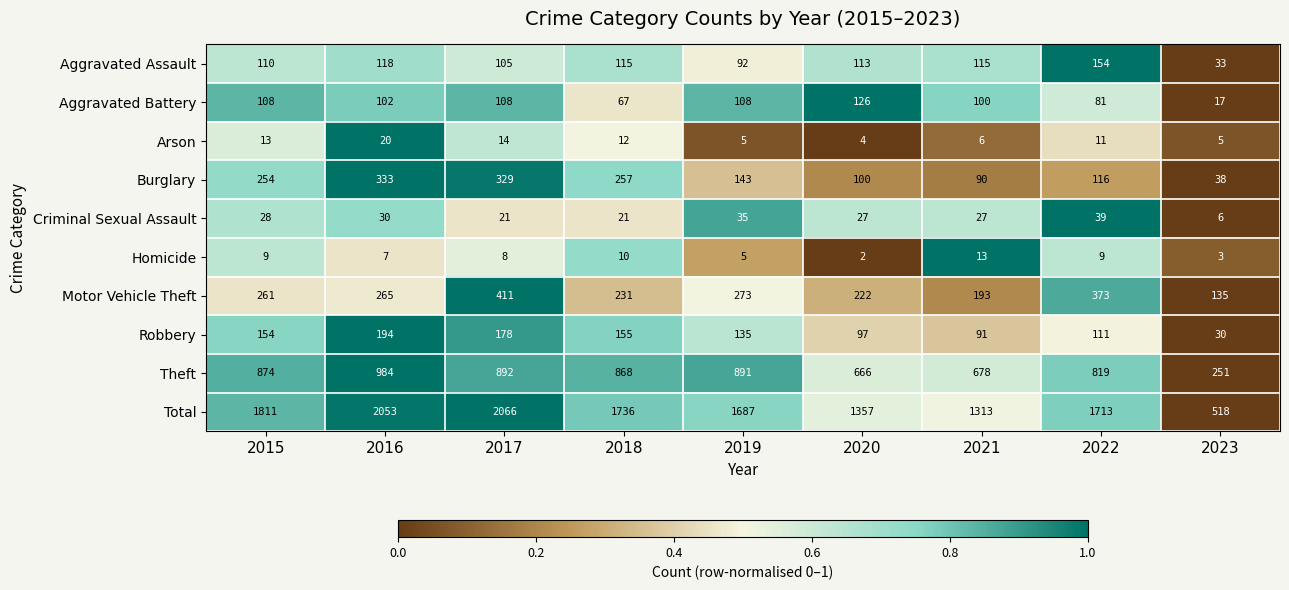

At which category is the sum across all series the highest?

2017